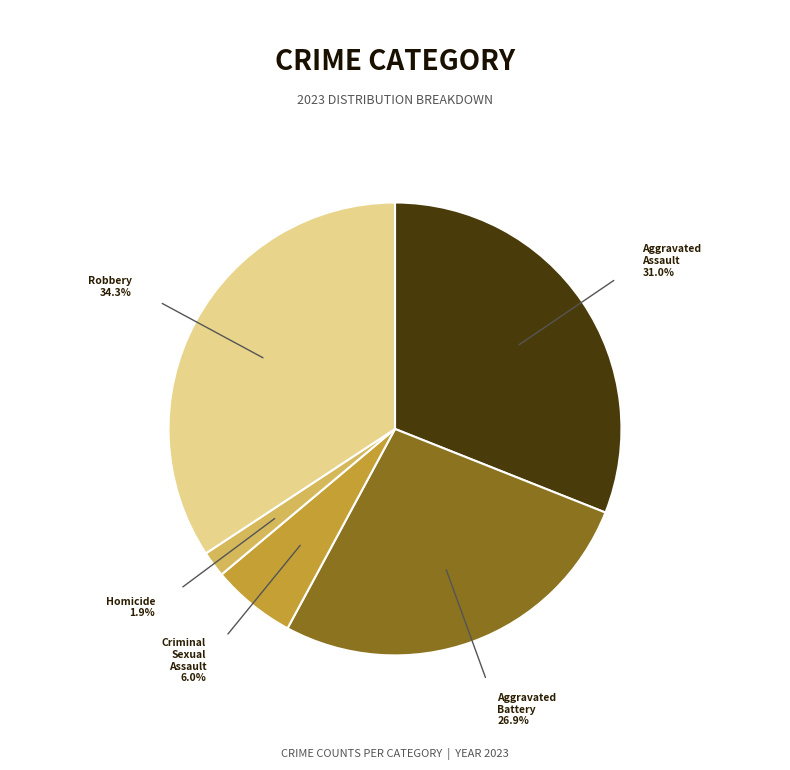

The Criminal Sexual Assault slice represents 1% of the pie. True or false?

False